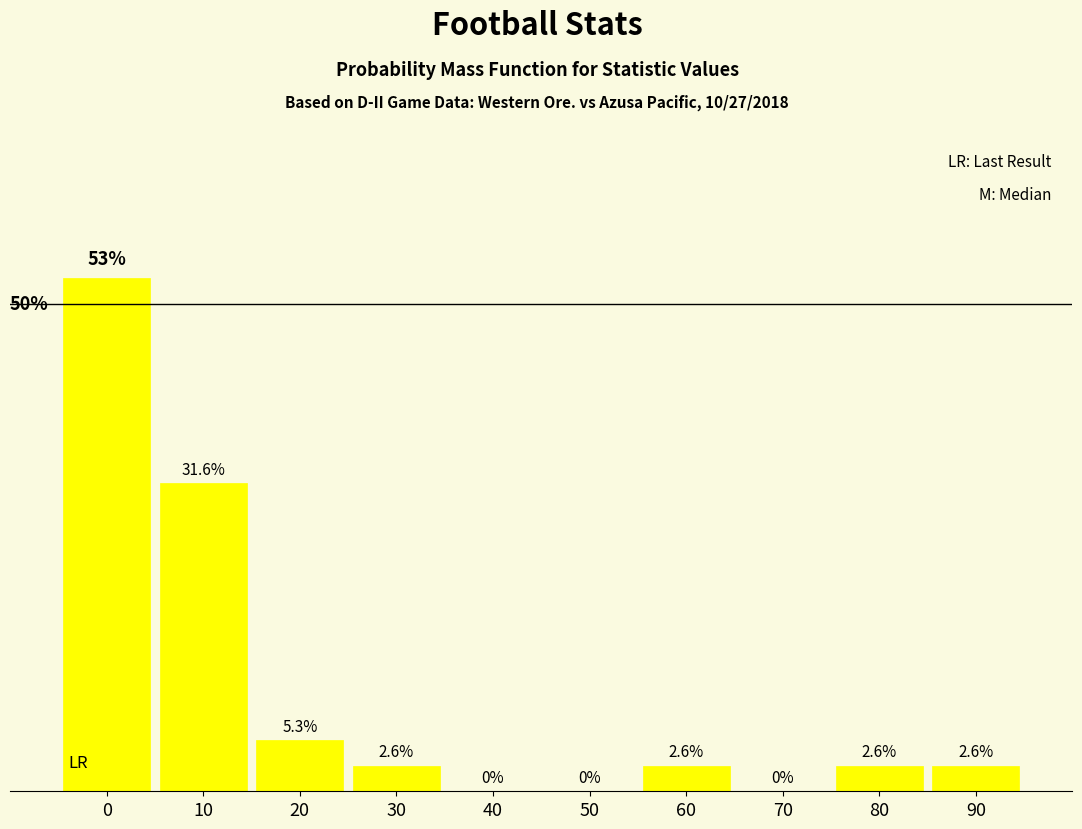

Are the bars horizontal?

No